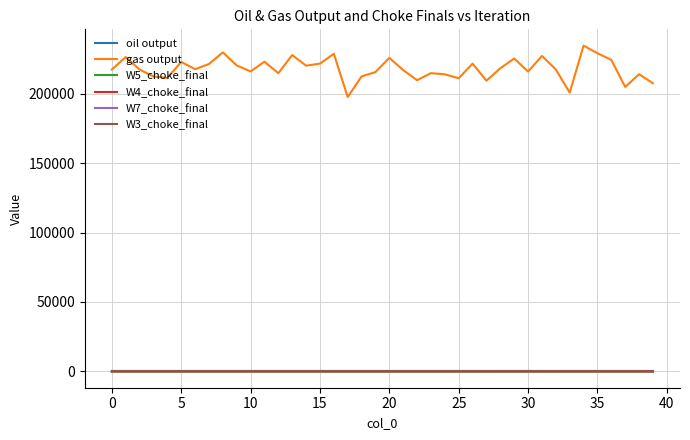

Which series has the largest total across all categories?

gas output